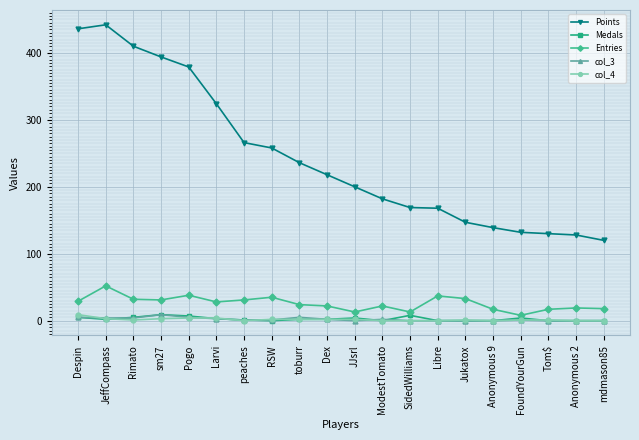

At which label does Points reach its peak?

JeffCompass